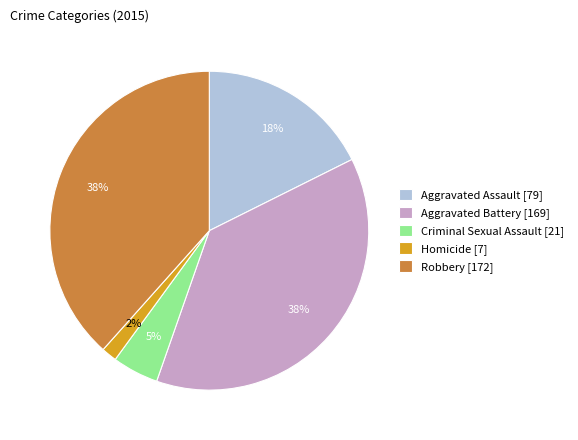

Count the number of slices in the pie.

5